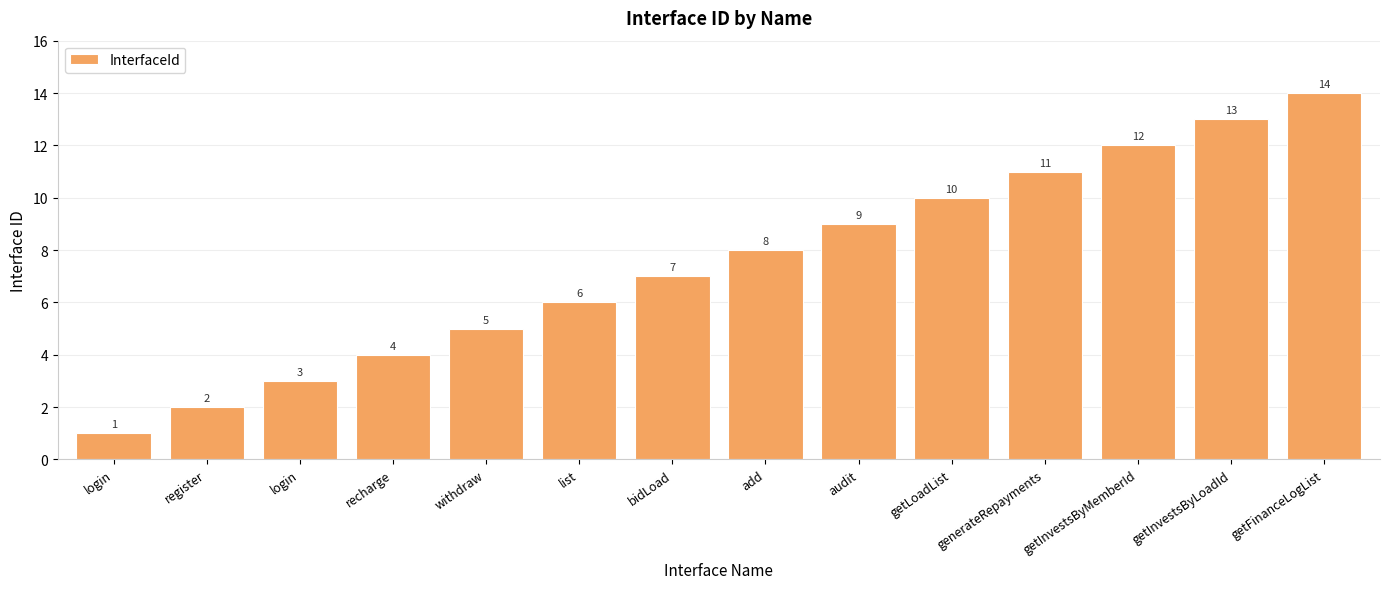

Rank the categories by value from lowest to highest.

login, register, login, recharge, withdraw, list, bidLoad, add, audit, getLoadList, generateRepayments, getInvestsByMemberId, getInvestsByLoadId, getFinanceLogList